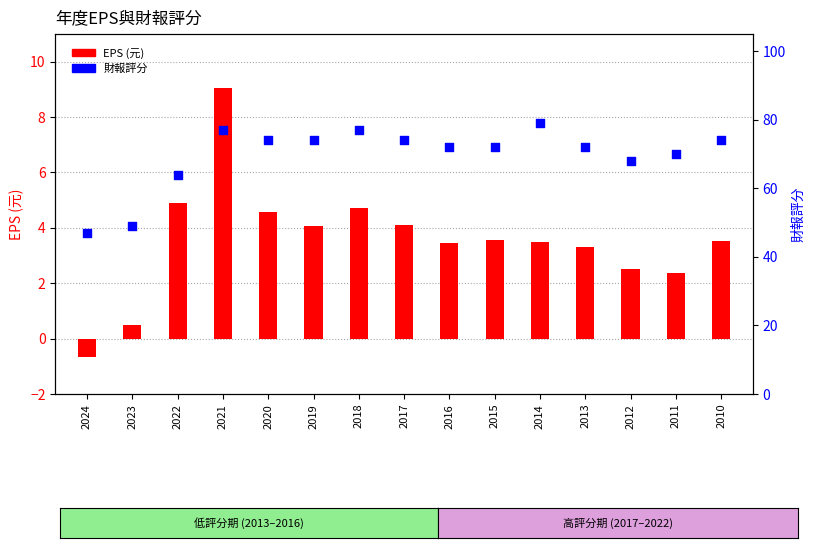

Which series has the largest Y range (max minus min)?

財報評分